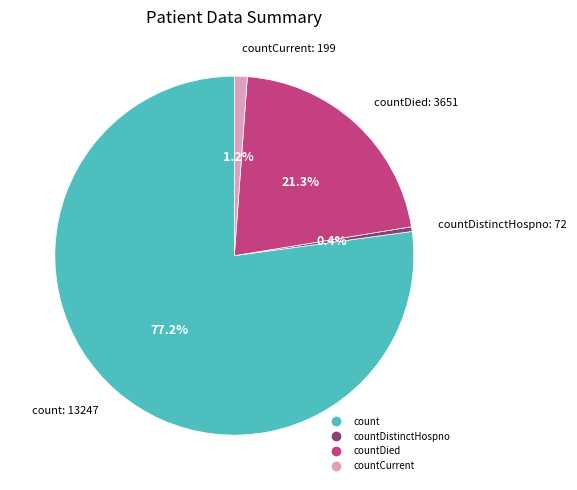

How many segments does this pie chart have?

4